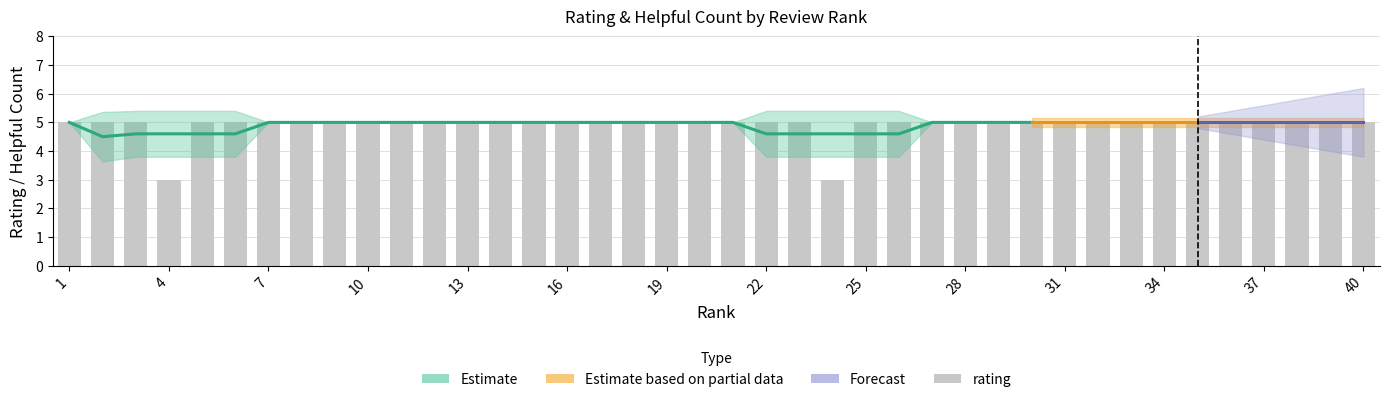

Reading left to right, extract all data points from this chart.

5	5	5	3	5	5	5	5	5	5	5	5	5	5	5	5	5	5	5	5	5	5	5	3	5	5	5	5	5	5	5	5	5	5	5	5	5	5	5	5